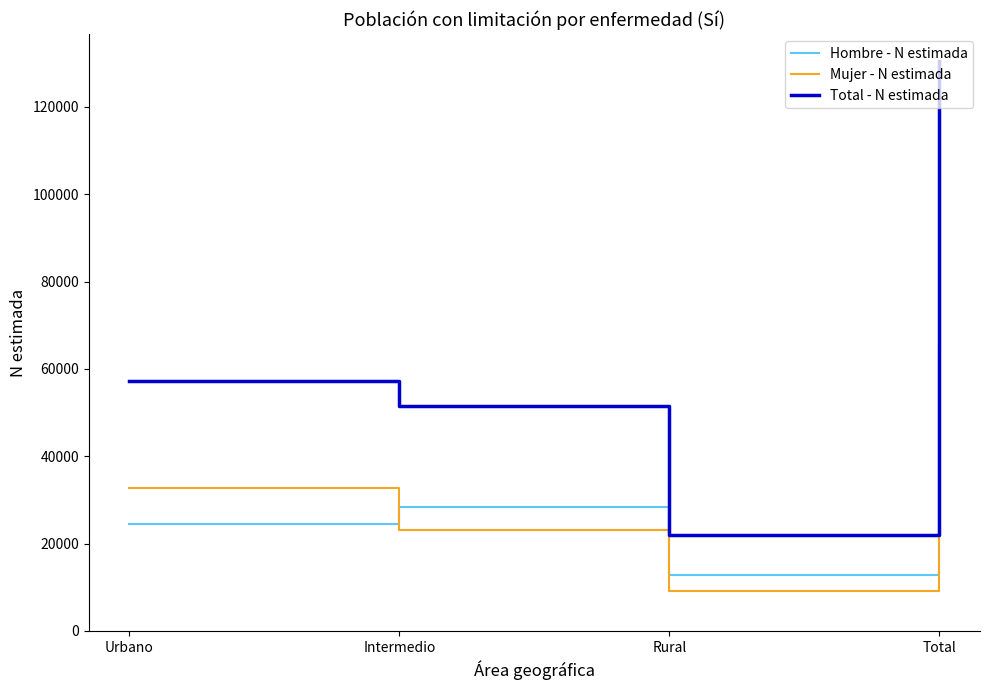

What is the difference between the maximum and minimum values in the Total - N estimada series?

108696